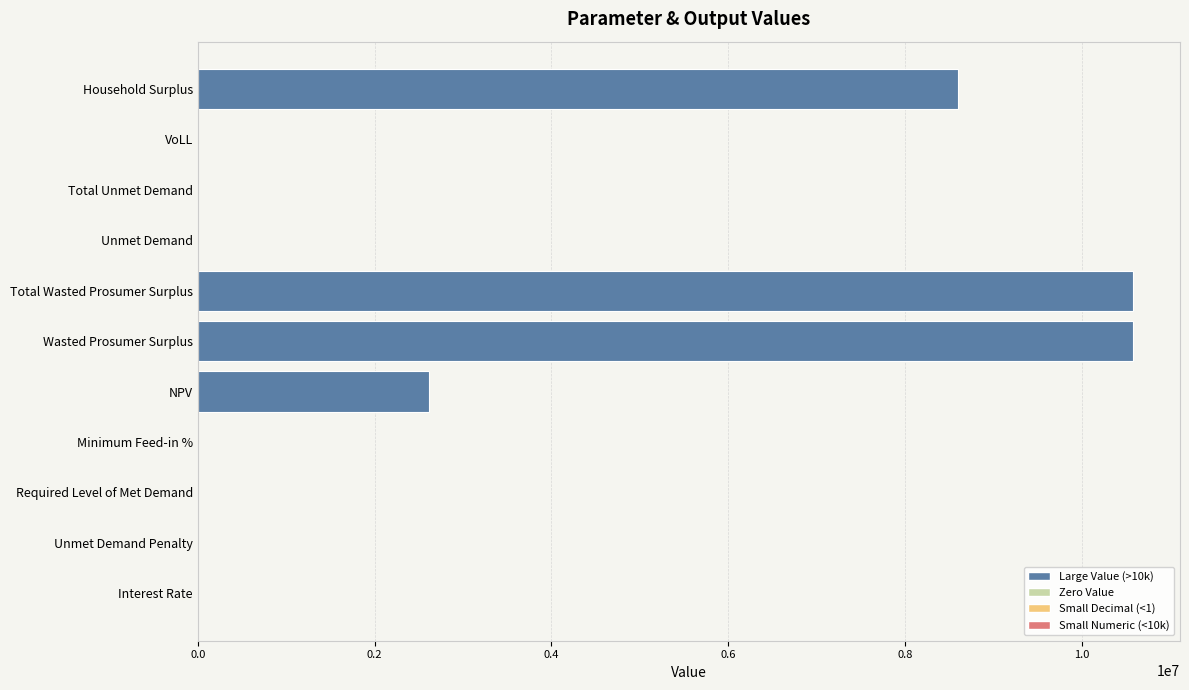

Count the number of data series in this chart.

1